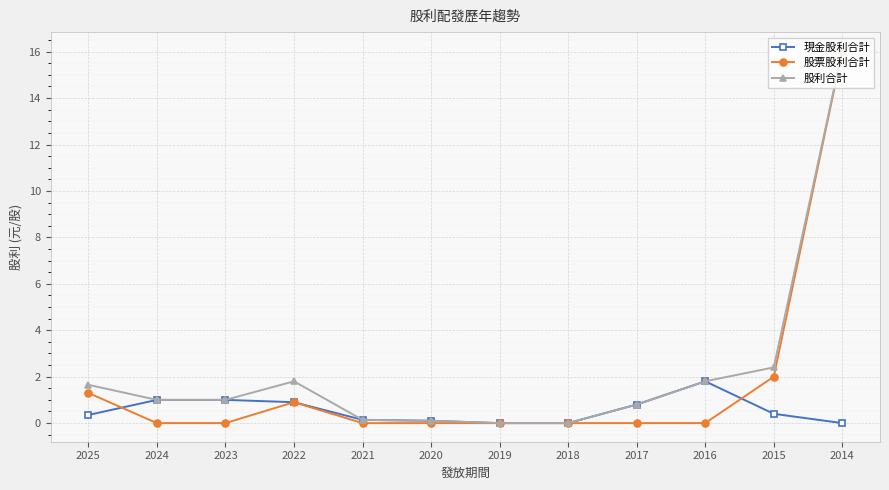

Is it true that 股利合計 equals 0.1 at 2020?

True